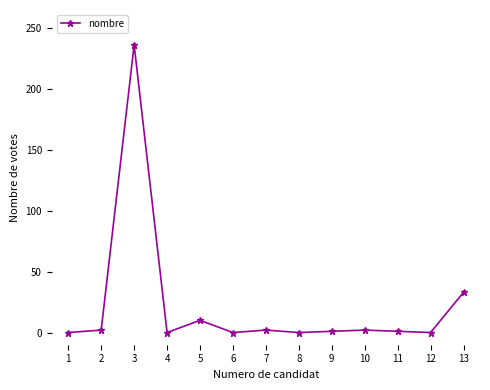

How many series are shown in this chart?

1